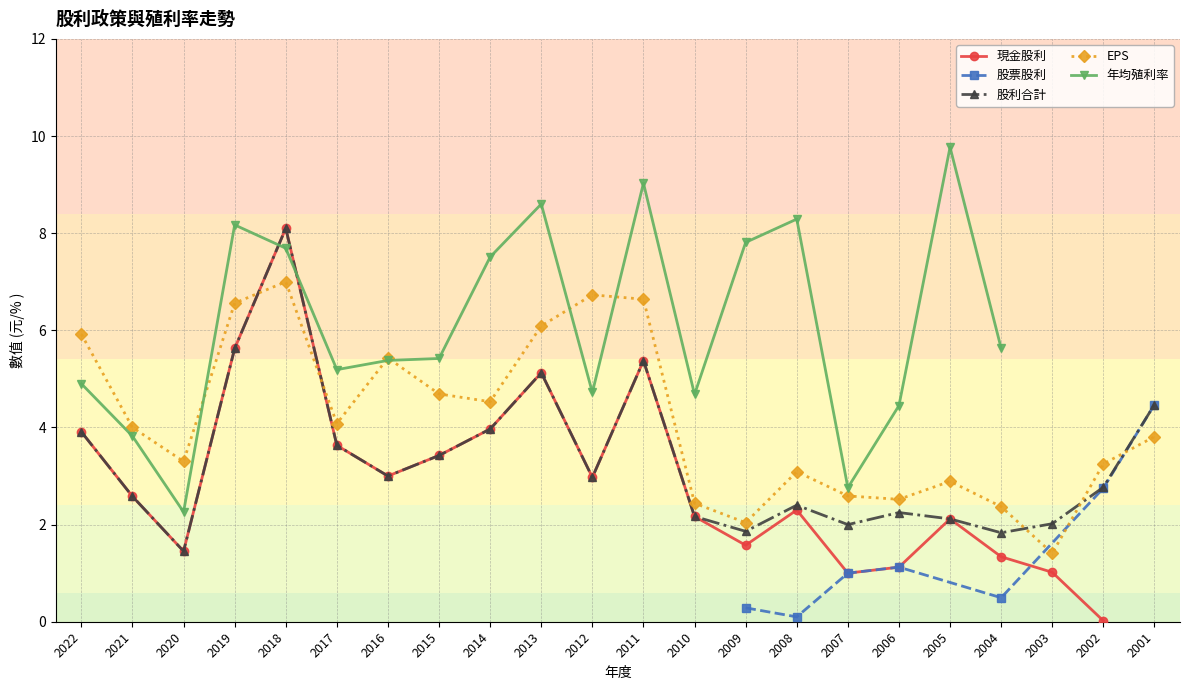

What is the value of the 股利合計 point at the 7th from the left?

3.0